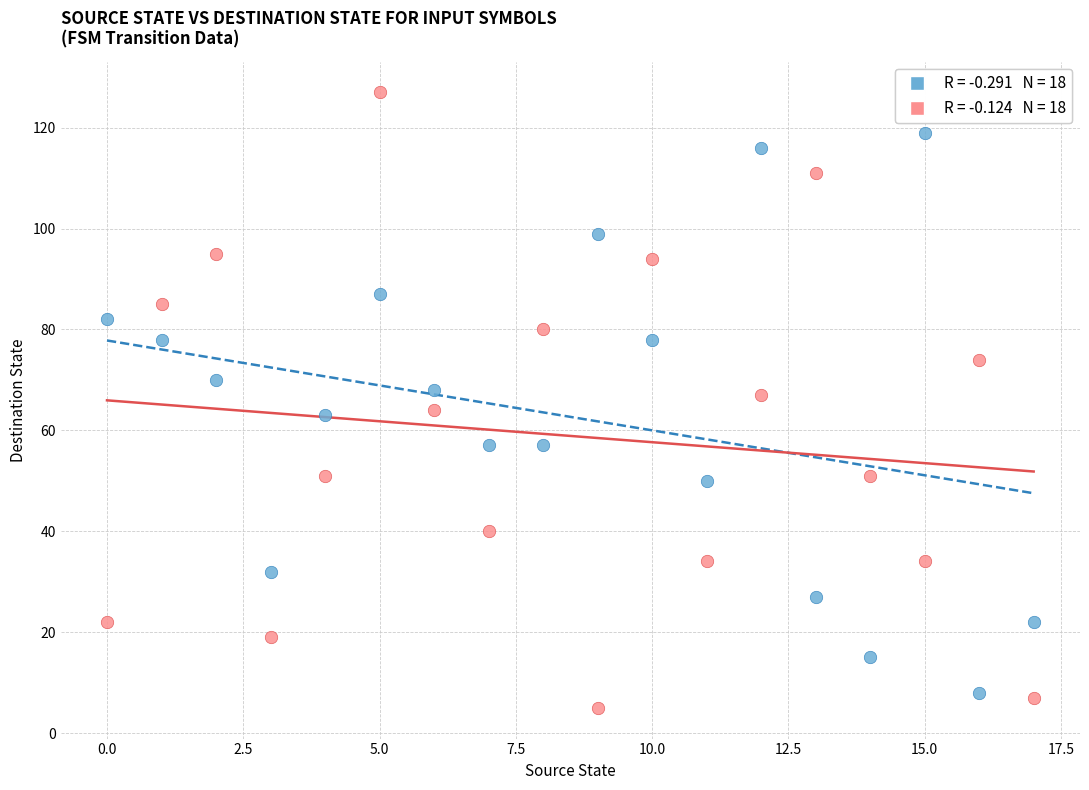

Across all data points, what is the range of Y values (max minus min)?

122